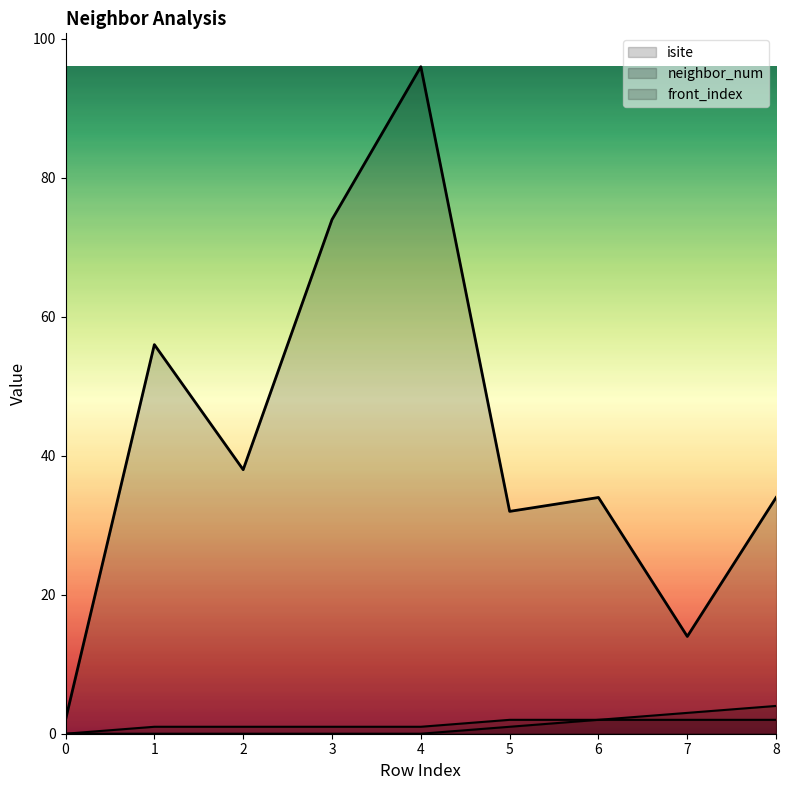

What are all the series names shown in the legend?

isite, neighbor_num, front_index